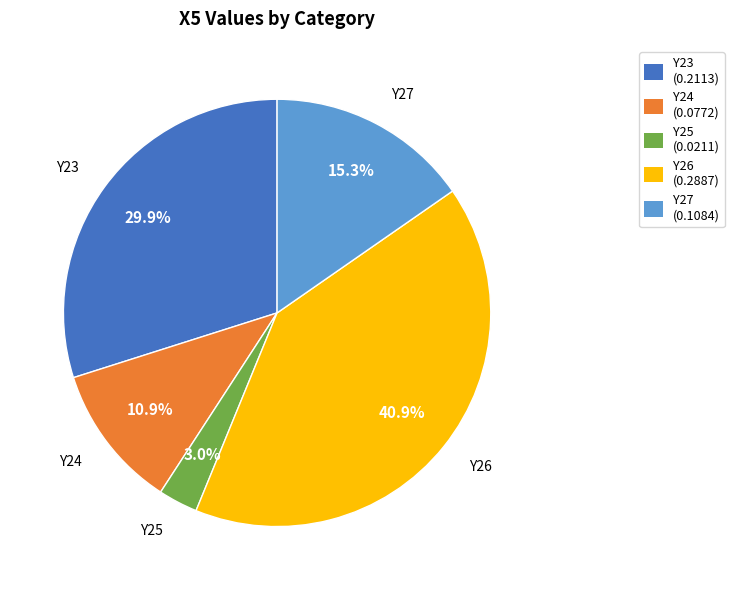

How many segments does this pie chart have?

5